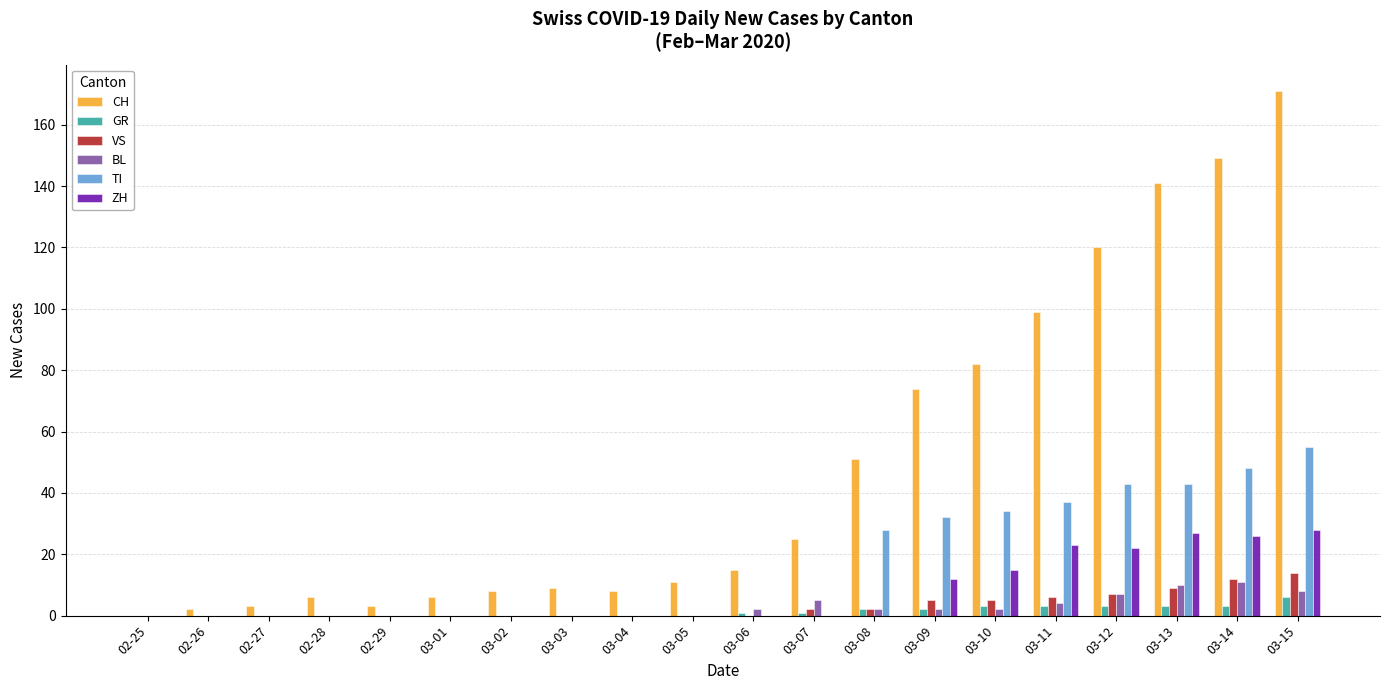

At which category is the sum across all series the highest?

03-15